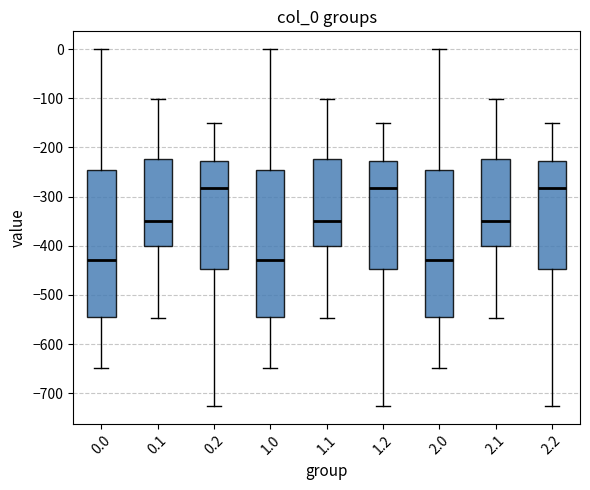

Reading left to right, transcribe this box plot: for each box, give where its median line is, the range the box spans, and where its two whiskers end, as read against the y-axis. The values are not printed on the chart, so give them approximately, as read against the axis.

0.0: median -430, box -540 to -250, whiskers -650 to 0
0.1: median -350, box -400 to -220, whiskers -550 to -100
0.2: median -280, box -450 to -230, whiskers -730 to -150
1.0: median -430, box -540 to -250, whiskers -650 to 0
1.1: median -350, box -400 to -220, whiskers -550 to -100
1.2: median -280, box -450 to -230, whiskers -730 to -150
2.0: median -430, box -540 to -250, whiskers -650 to 0
2.1: median -350, box -400 to -220, whiskers -550 to -100
2.2: median -280, box -450 to -230, whiskers -730 to -150